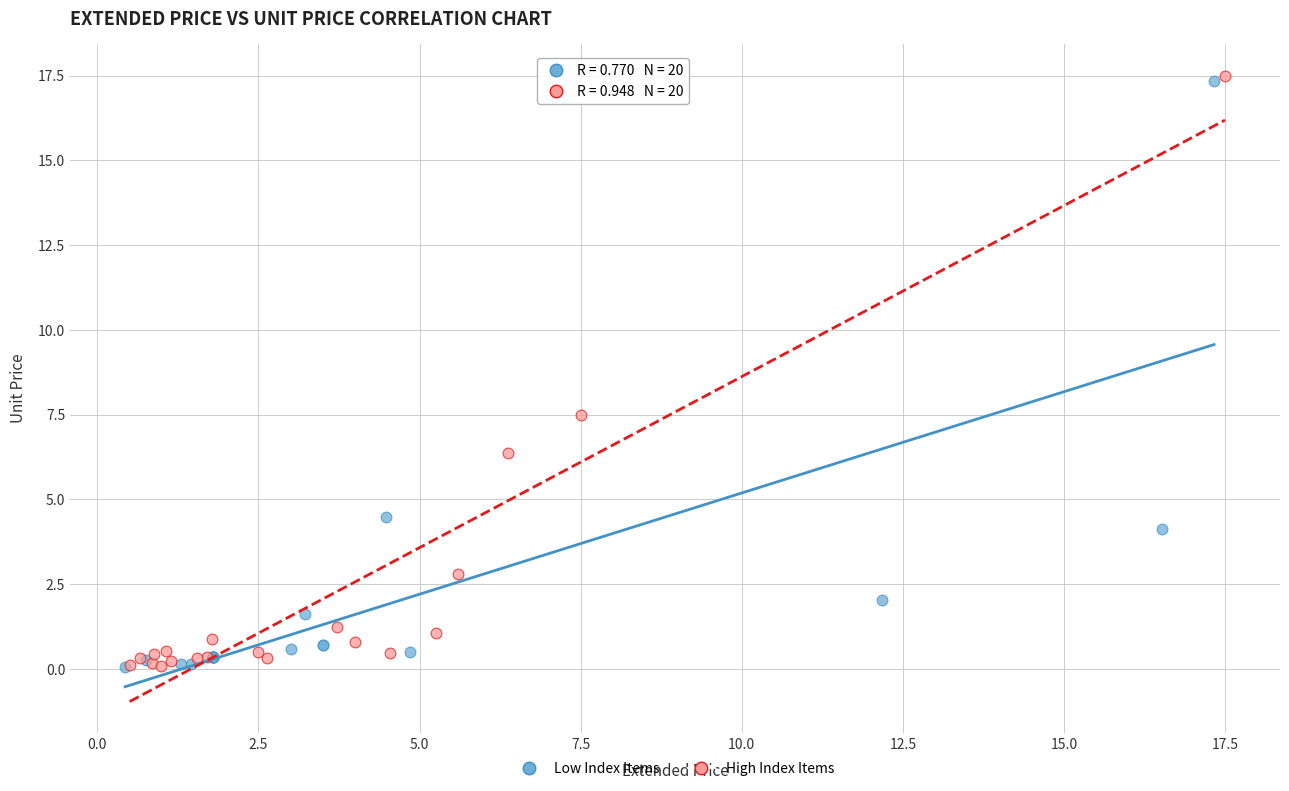

What are all the series names shown in the legend?

Low Index Items, High Index Items